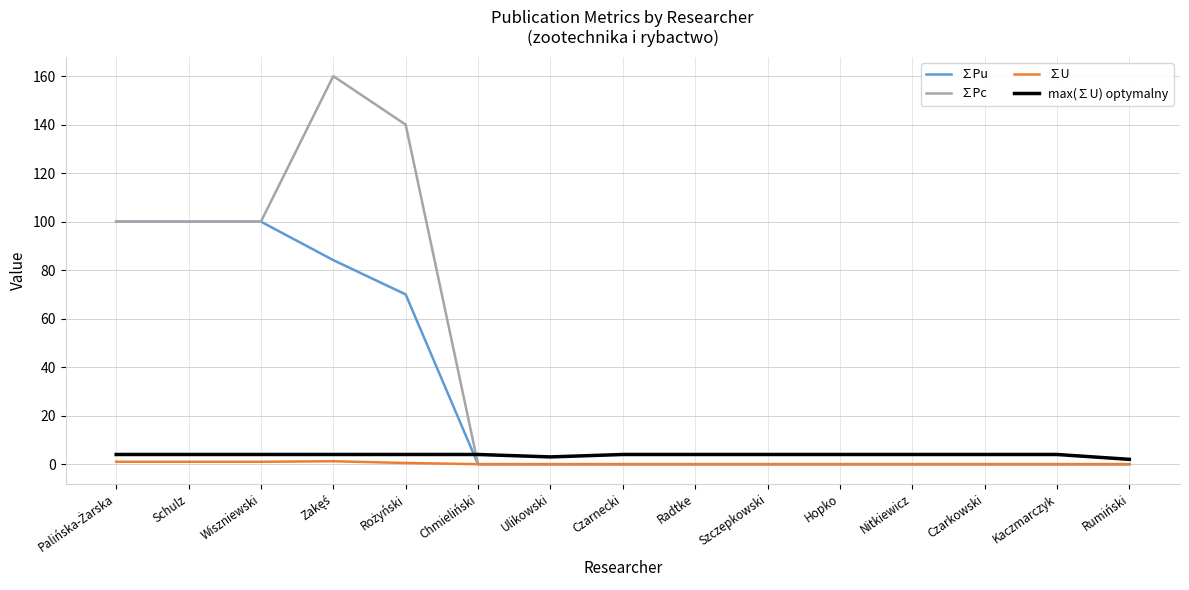

What is the difference between the maximum and minimum values in the ∑U series?

1.2